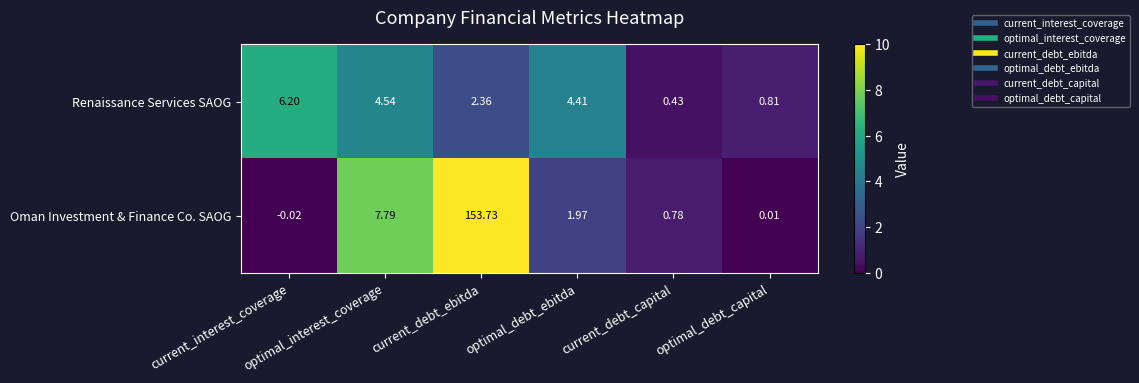

Which series has the widest spread of values?

Oman Investment & Finance Co. SAOG